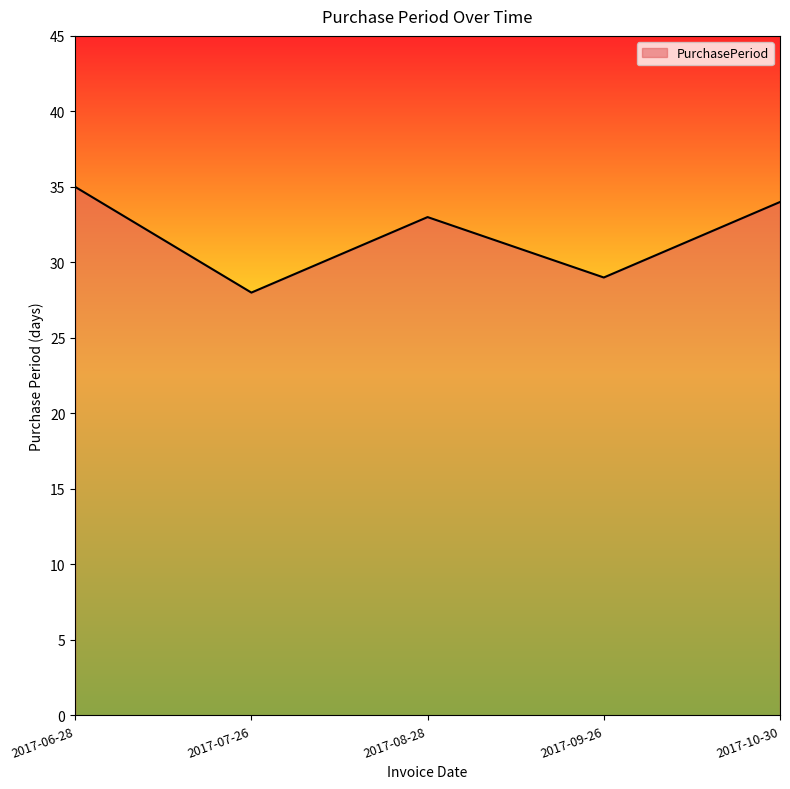

What is the difference between the maximum and minimum values?

7